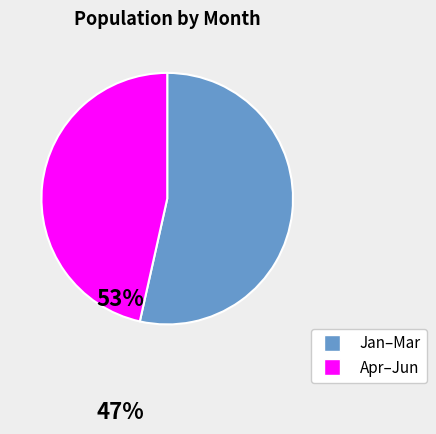

Which category has the smallest portion of the pie?

Apr–Jun